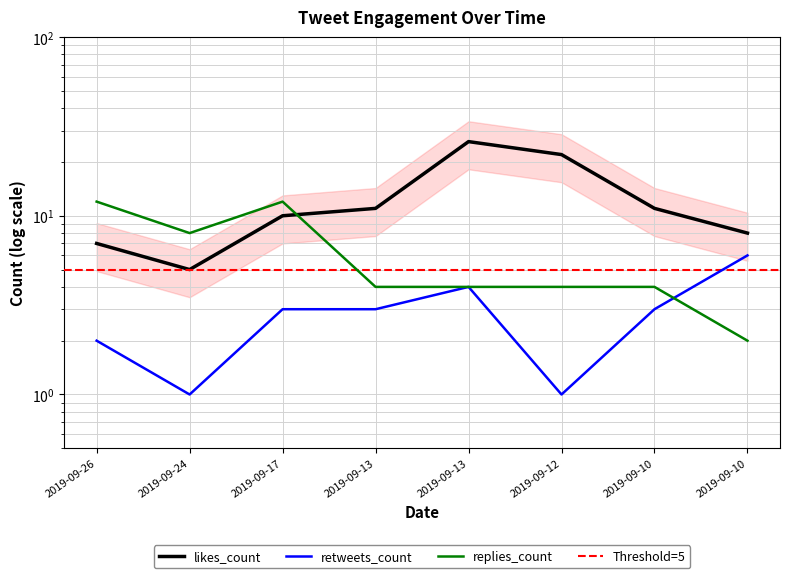

What value does the likes_count series have at 2019-09-13?

26